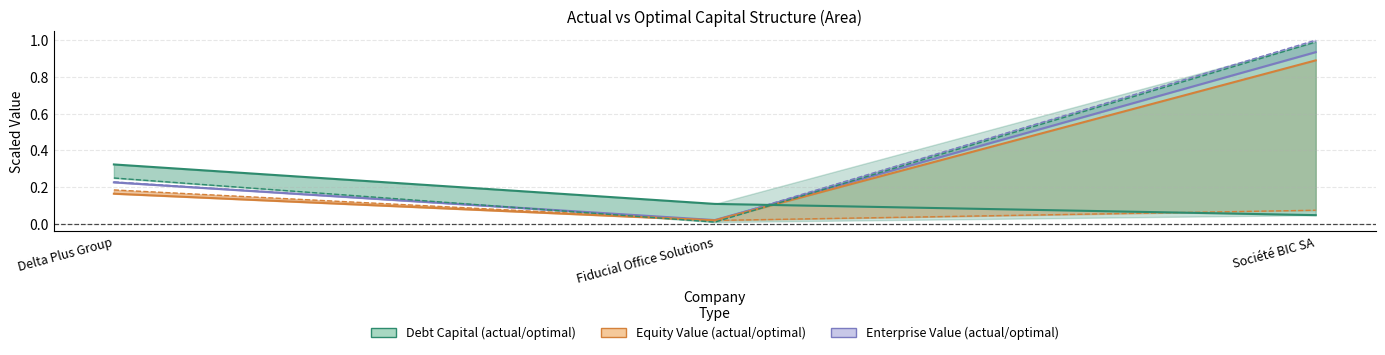

At how many categories does at least one series exceed 0?

3